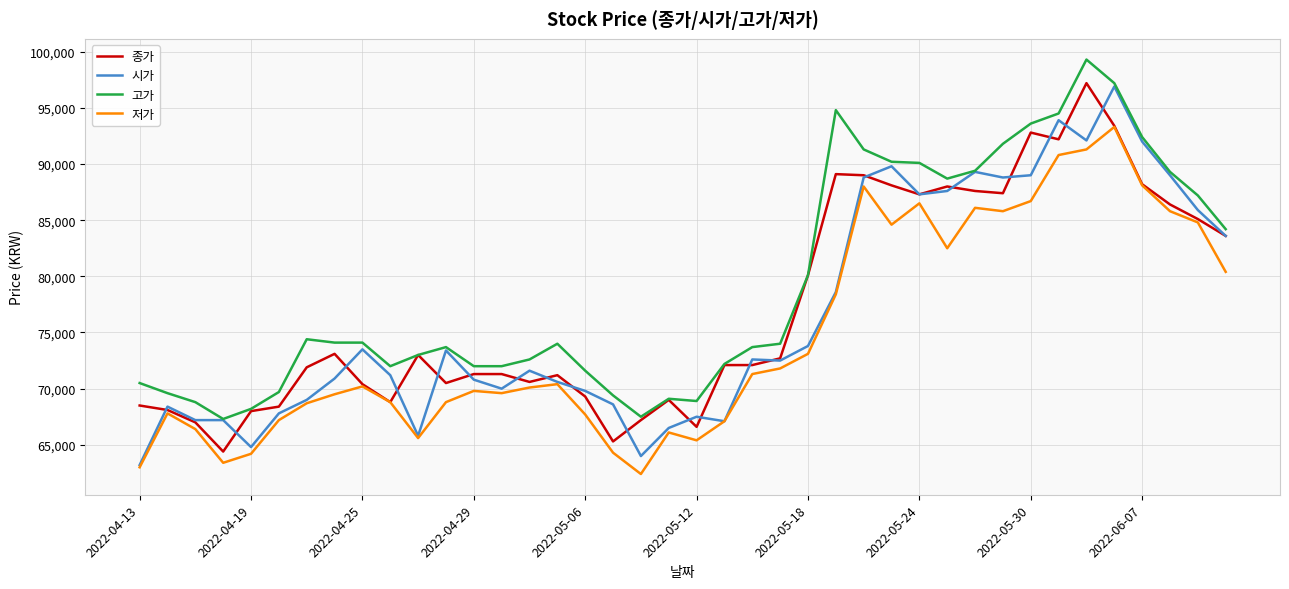

True or false: 저가 has more than 2 points higher than both neighbors.

True